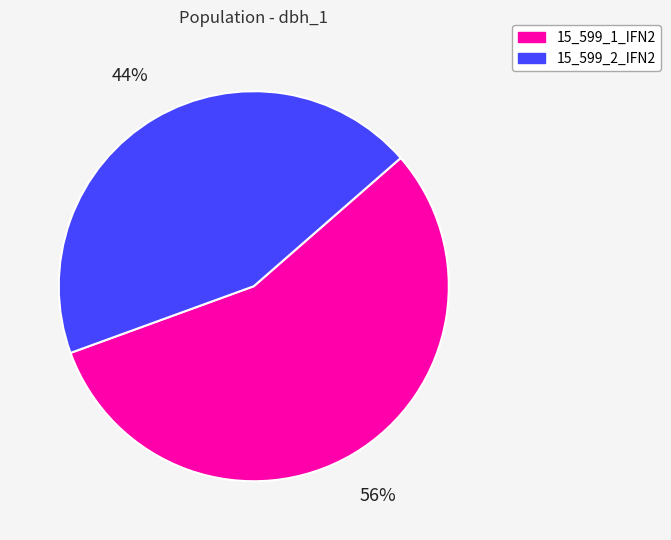

How many segments does this pie chart have?

2